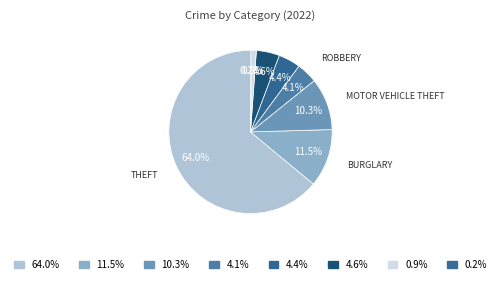

Which category accounts for the majority?

Theft